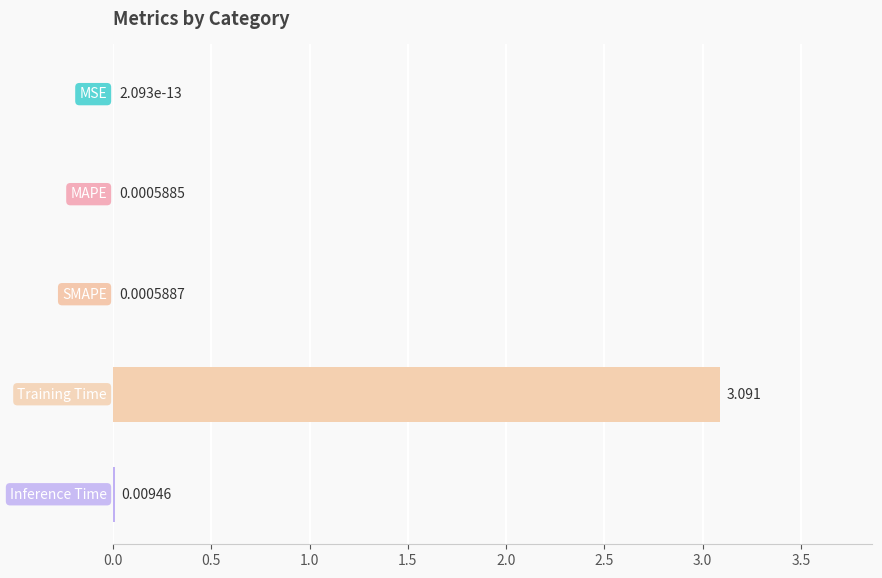

How many distinct data groups are displayed?

1